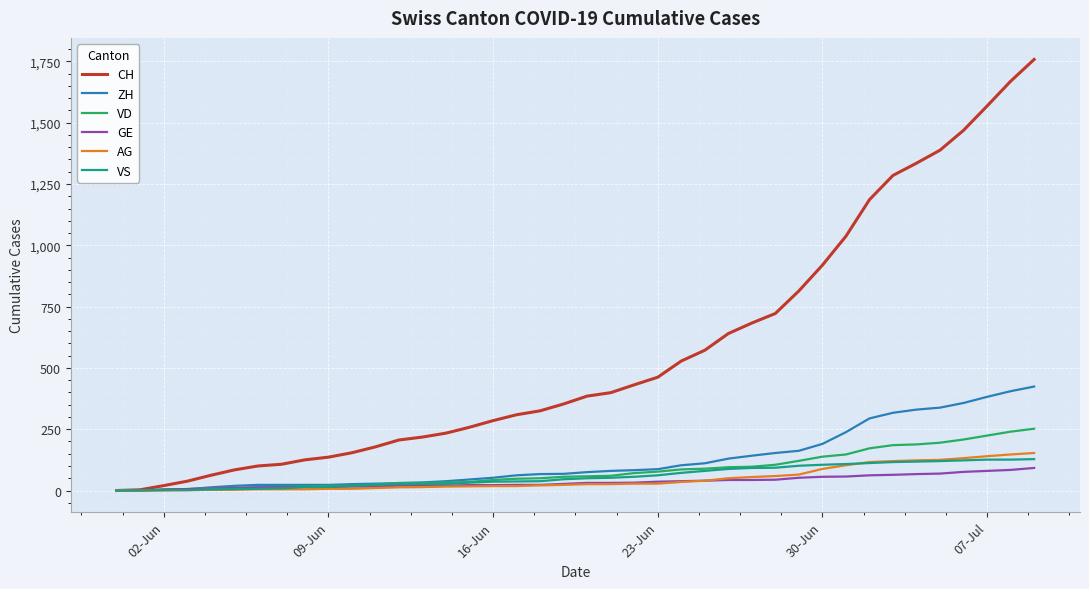

What is the highest value of the AG series?

153